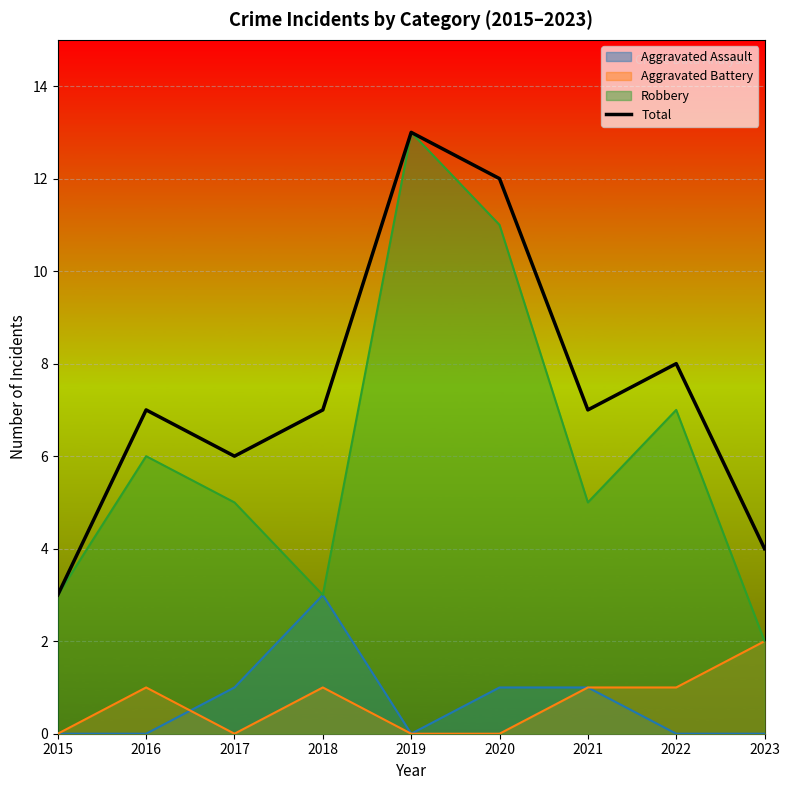

Rank the categories by value from highest to lowest.

2019, 2020, 2022, 2016, 2018, 2021, 2017, 2023, 2015